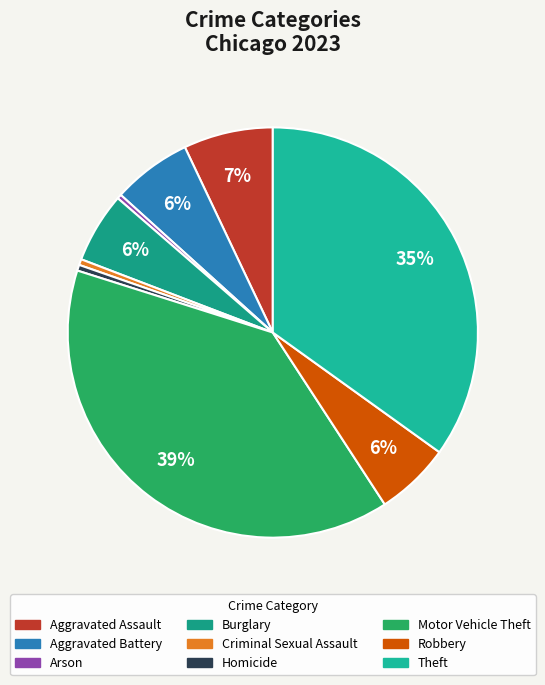

What is the change in value from Arson to Criminal Sexual Assault?

+1